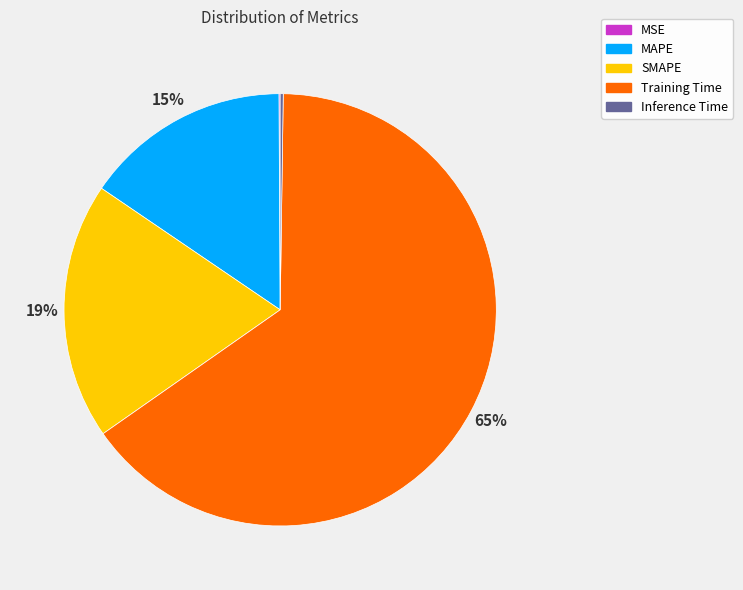

What percentage is the SMAPE slice, to the nearest percent?

19%